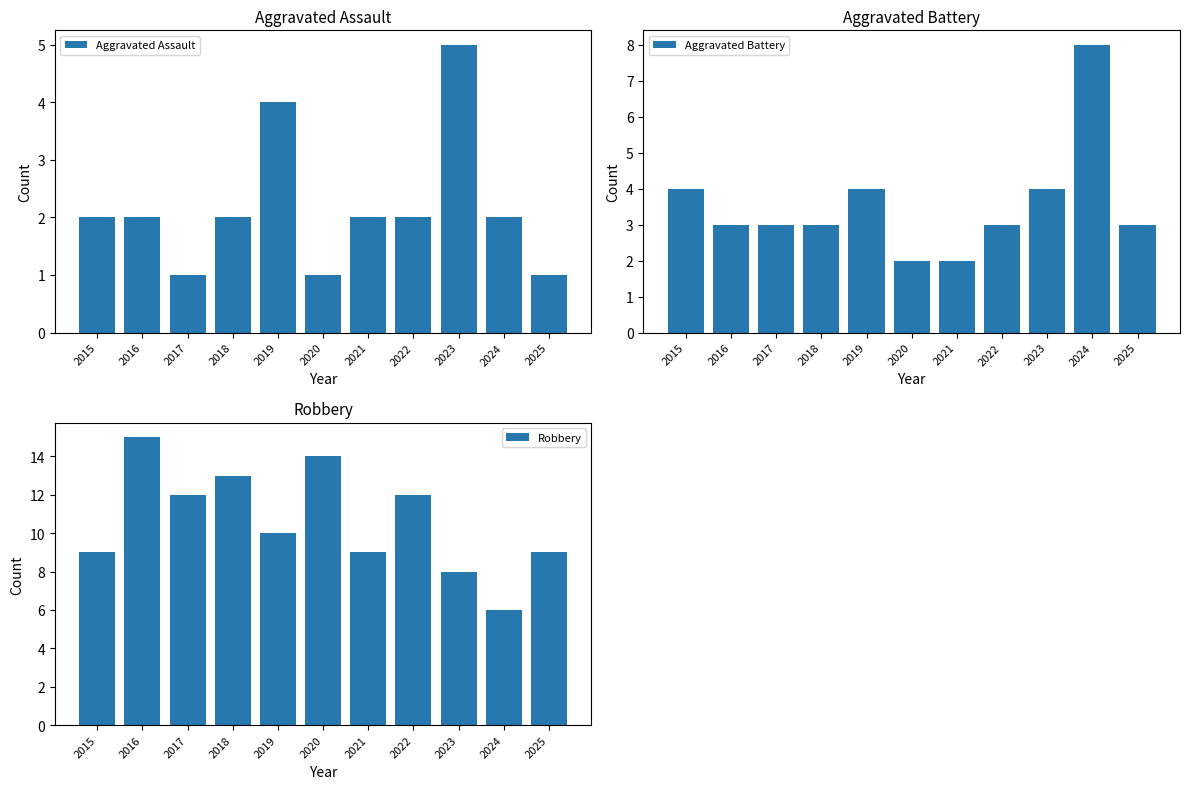

Reading left to right, transcribe all the data shown in this chart.

Aggravated Assault: 2015=2	2016=2	2017=1	2018=2	2019=4	2020=1	2021=2	2022=2	2023=5	2024=2	2025=1
Aggravated Battery: 2015=4	2016=3	2017=3	2018=3	2019=4	2020=2	2021=2	2022=3	2023=4	2024=8	2025=3
Robbery: 2015=9	2016=15	2017=12	2018=13	2019=10	2020=14	2021=9	2022=12	2023=8	2024=6	2025=9
Total: 2015=16	2016=20	2017=17	2018=19	2019=18	2020=17	2021=13	2022=17	2023=19	2024=18	2025=13